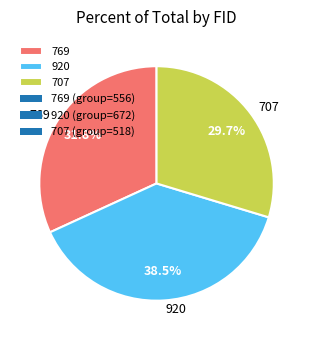

Rank the categories by value from highest to lowest.

920, 769, 707